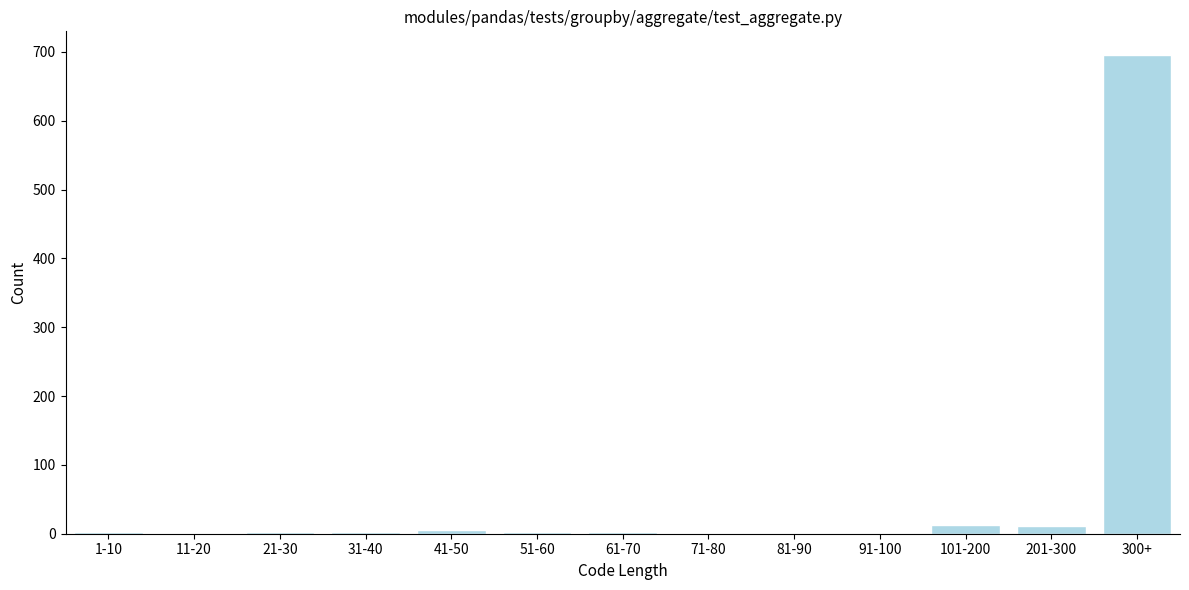

What is the sum of all values?

740